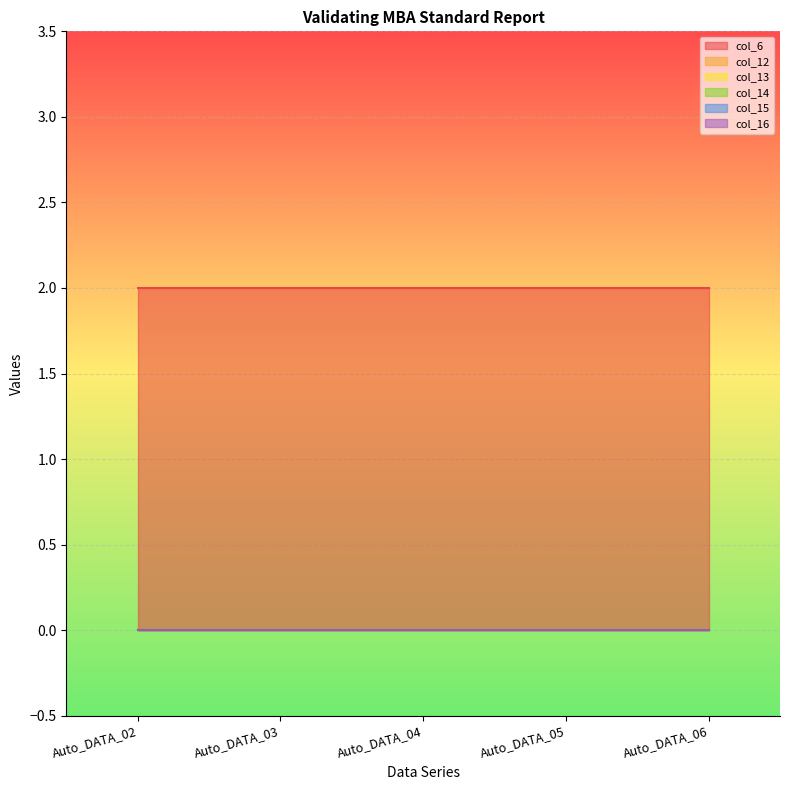

The value of col_6 at Auto_DATA_05 is 2. True or false?

True